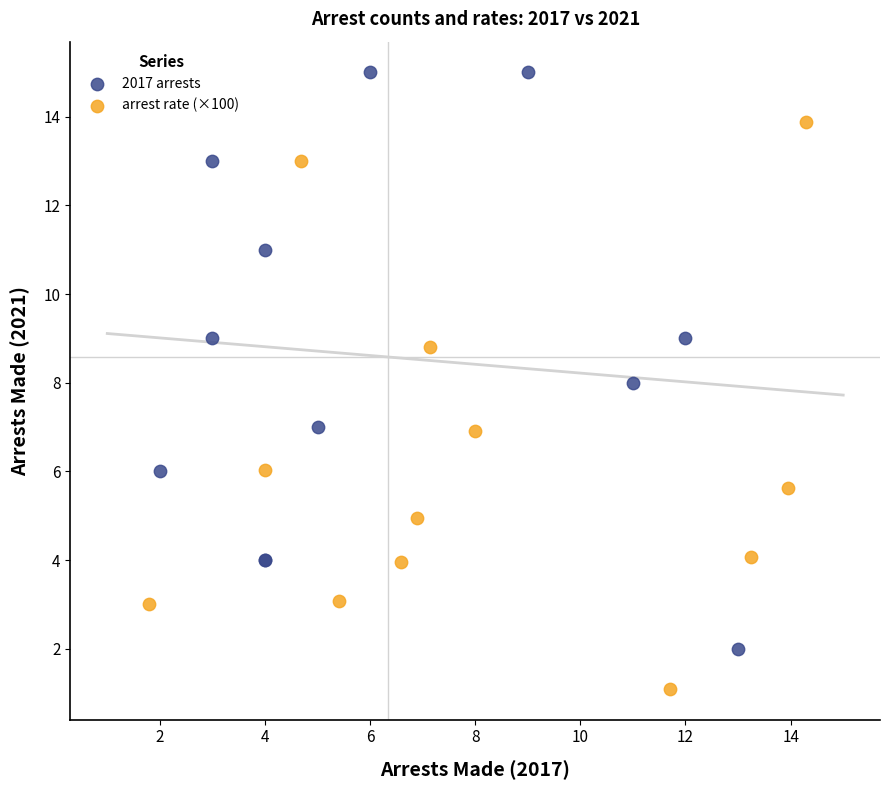

What are all the series names shown in the legend?

2017 arrests, arrest rate (×100)